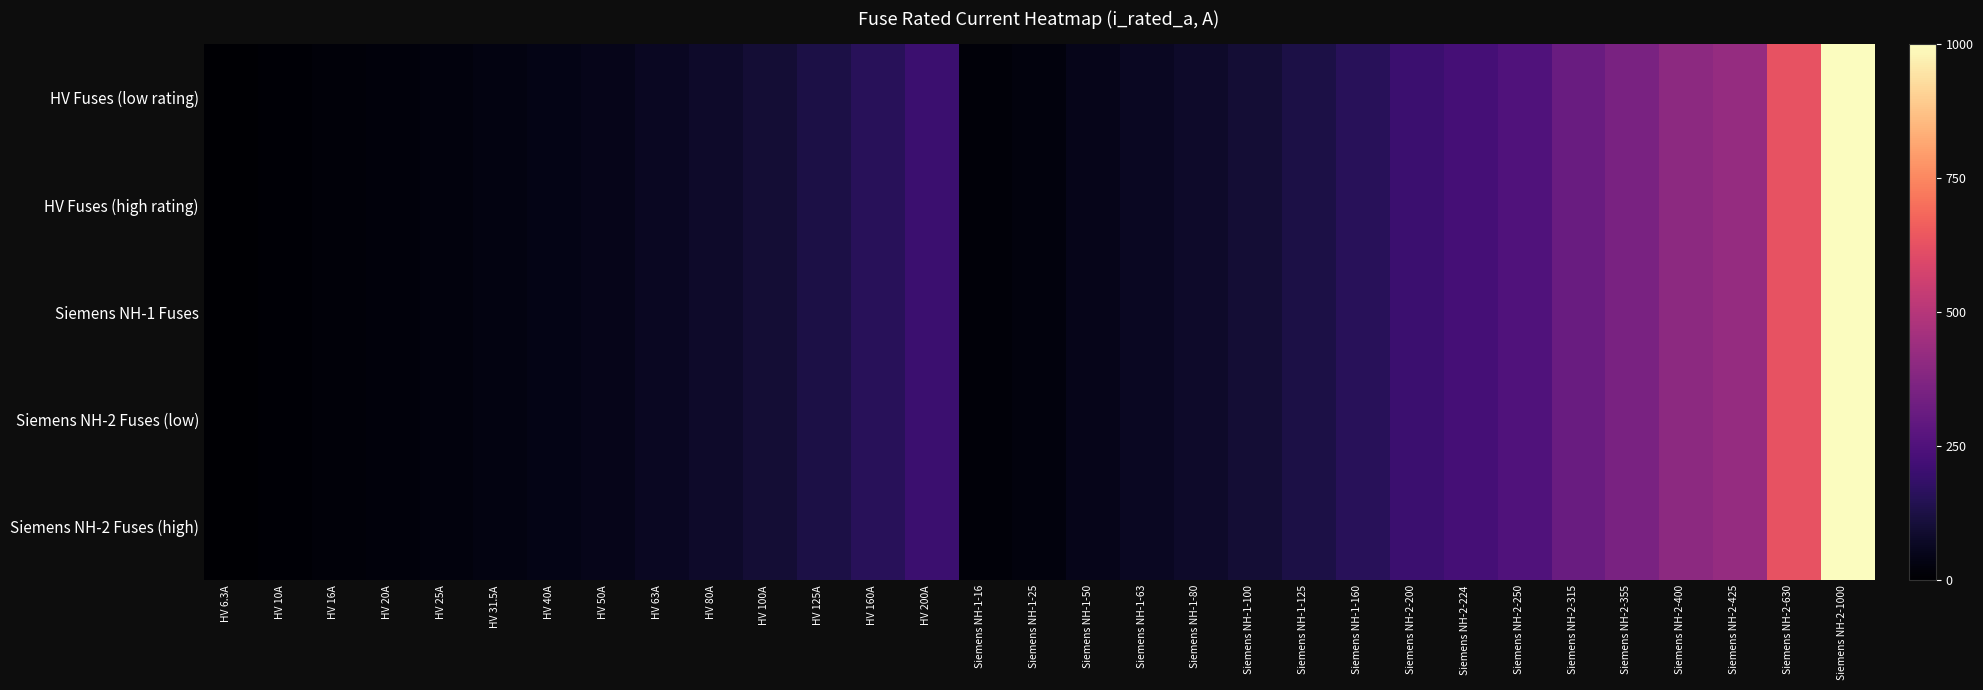

Which has a higher value, HV 160A or HV 40A?

HV 160A